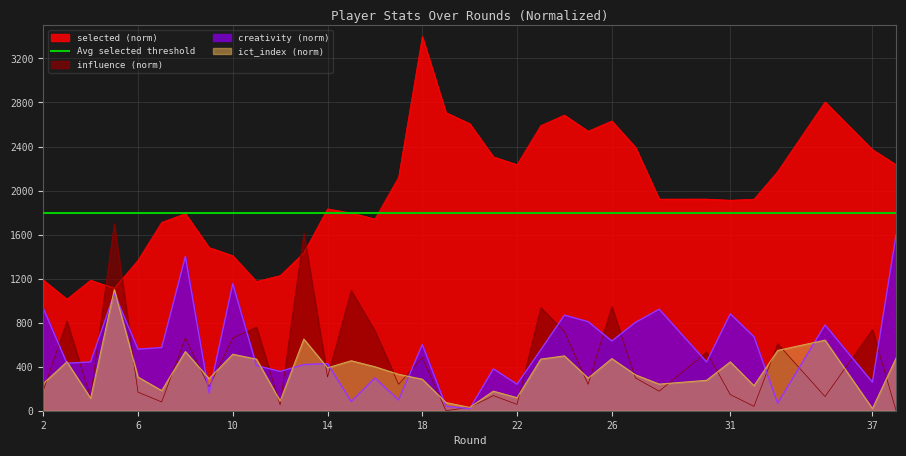

Which category has the lowest value in the influence series?

19